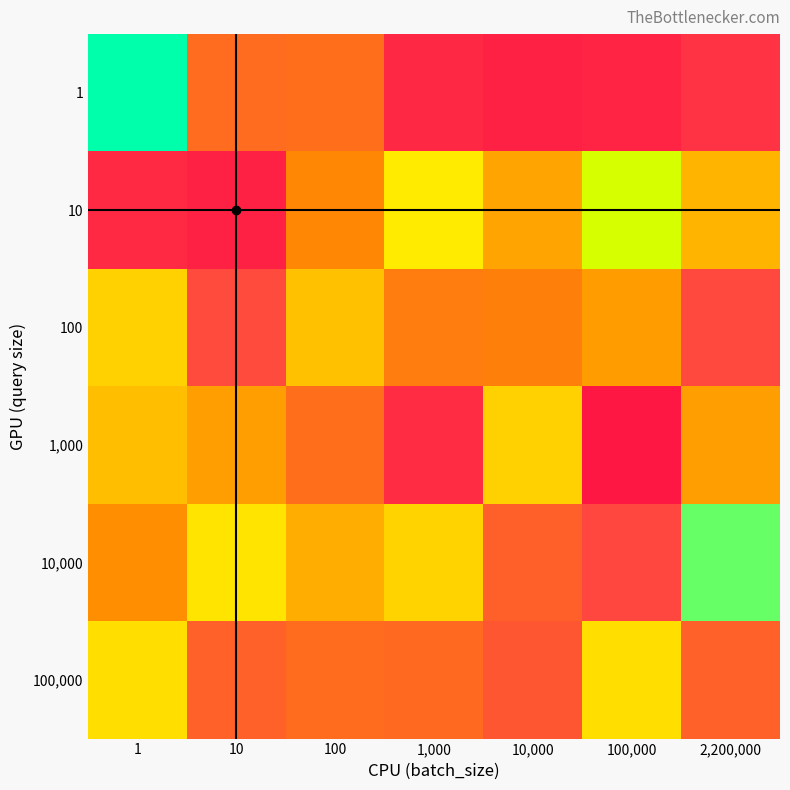

Reading left to right, list all the values displayed in this chart.

1: 1=5090.6	10=4985.8	100=4987.0	1,000=4962.2	10,000=4959.0	100,000=4960.1	2,200,000=4967.3
10: 1=4962.6	10=4958.9	100=4993.8	1,000=5032.9	10,000=5003.6	100,000=5053.3	2,200,000=5010.5
100: 1=5020.5	10=4976.4	100=5014.6	1,000=4990.6	10,000=4991.7	100,000=5001.2	2,200,000=4976.1
1,000: 1=5013.7	10=5001.7	100=4986.8	1,000=4963.7	10,000=5020.4	100,000=4954.0	2,200,000=5001.9
10,000: 1=4996.0	10=5028.7	100=5006.9	1,000=5020.8	10,000=4982.6	100,000=4975.7	2,200,000=5062.9
100,000: 1=5026.2	10=4983.0	100=4986.0	1,000=4985.2	10,000=4980.0	100,000=5026.2	2,200,000=4983.0